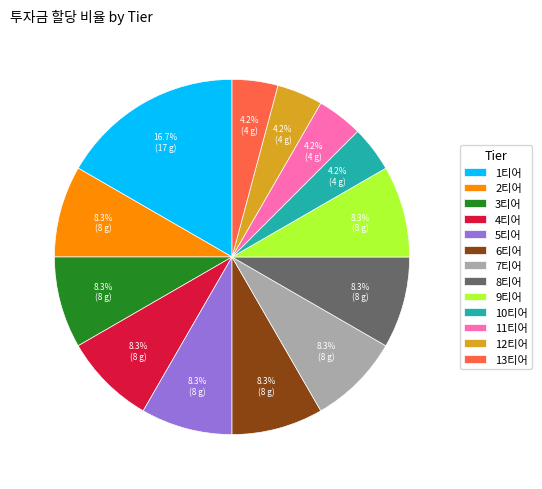

To the nearest percent, what is the average slice percentage?

8%